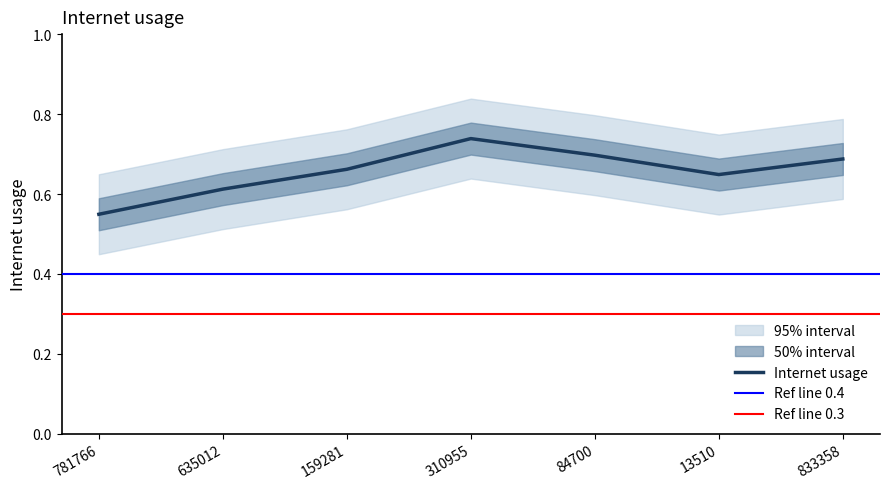

Rank the categories by value from highest to lowest.

310955, 84700, 833358, 159281, 13510, 635012, 781766